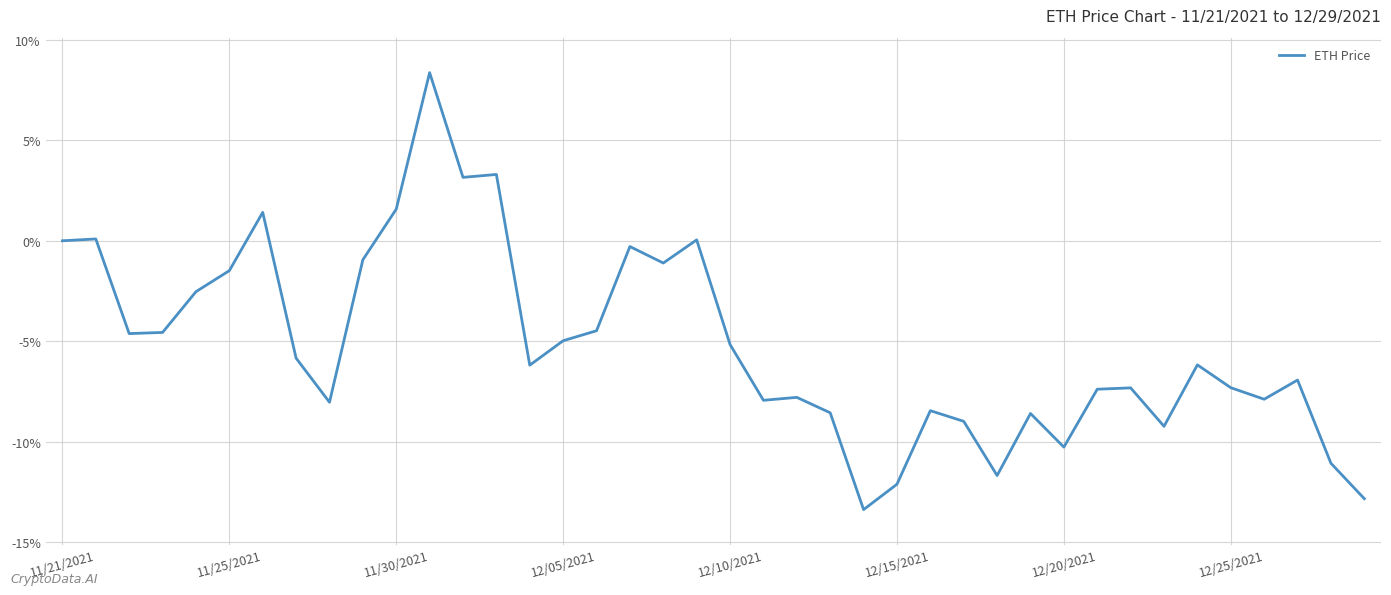

How many lines are shown in the chart?

1